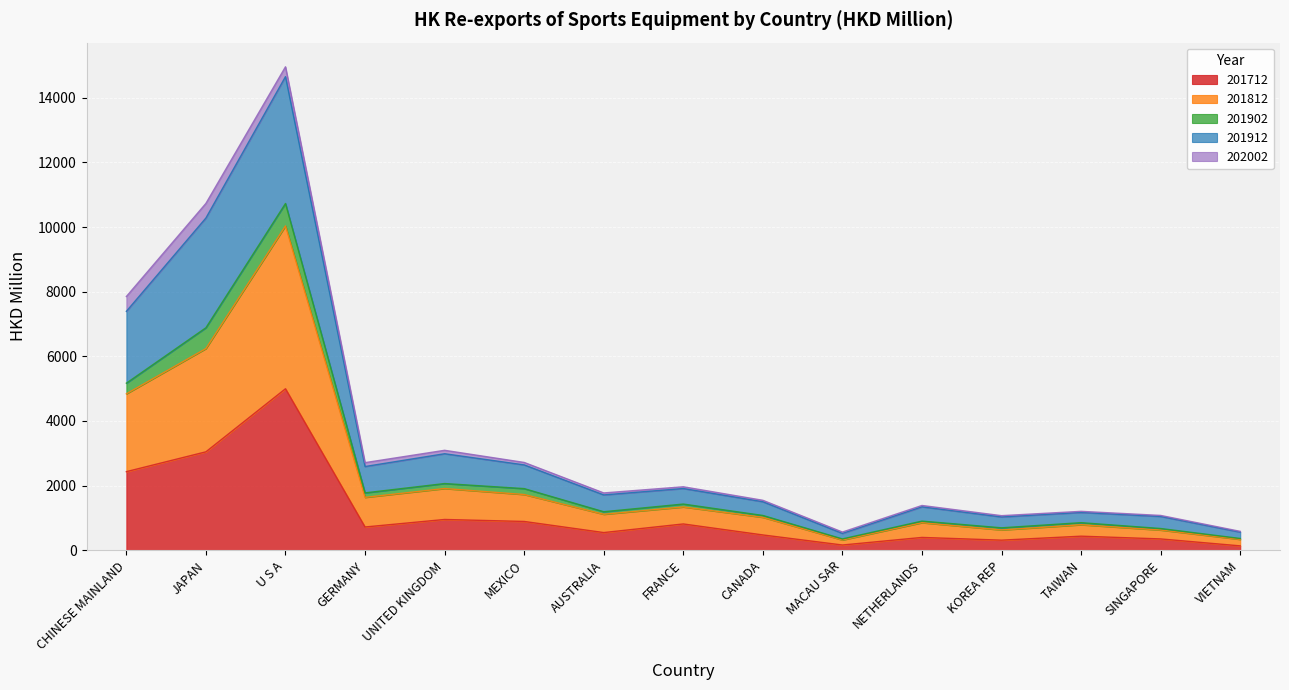

What is the label of the 3rd point from the right?

TAIWAN